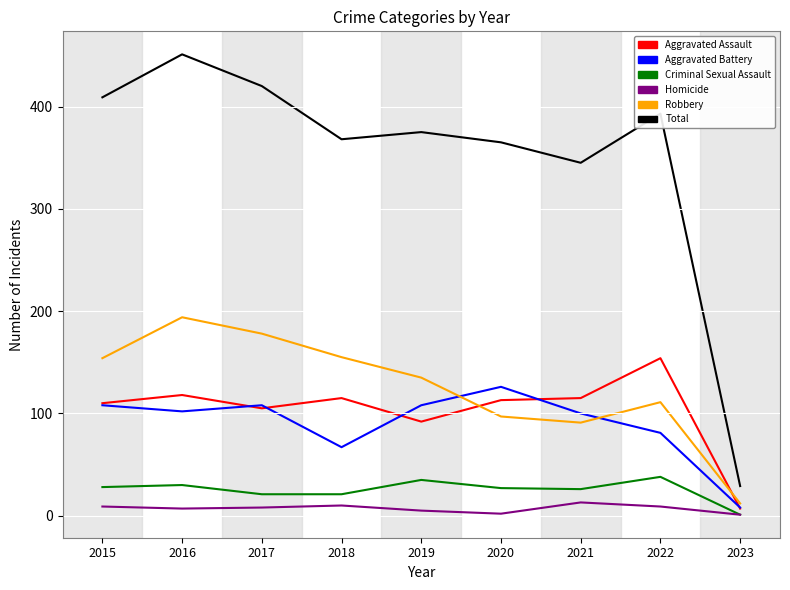

Where is the first local maximum for Robbery?

2016